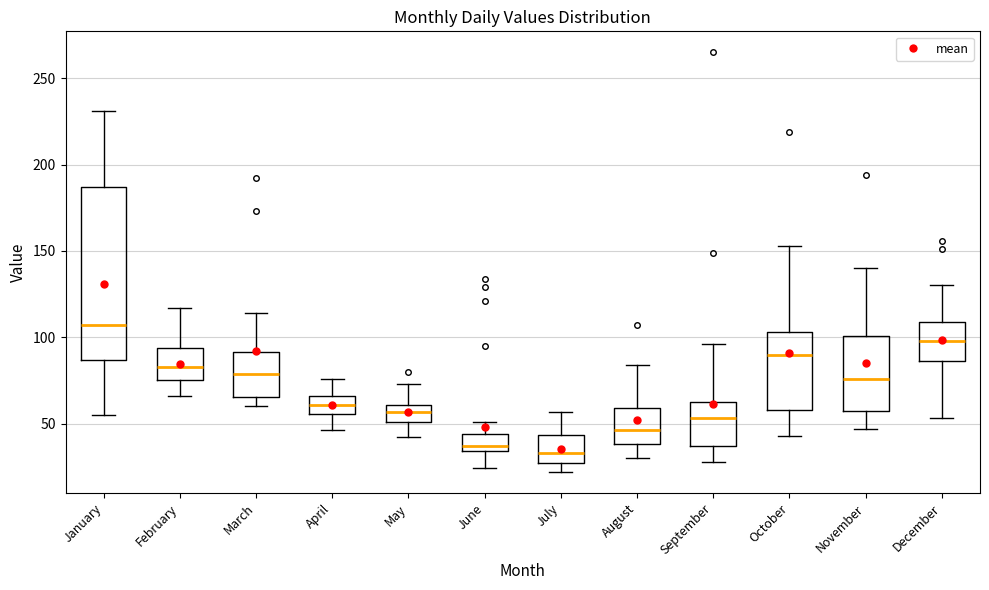

Reading left to right, transcribe this box plot: for each box, give where its median line is, the range the box spans, and where its two whiskers end, as read against the y-axis. The values are not printed on the chart, so give them approximately, as read against the axis.

January: median 105, box 85 to 185, whiskers 55 to 230
February: median 85, box 75 to 95, whiskers 65 to 115
March: median 80, box 65 to 90, whiskers 60 to 115
April: median 60, box 55 to 65, whiskers 45 to 75
May: median 55, box 50 to 60, whiskers 40 to 75
June: median 35 (just above the box's lower edge), box 35 to 45, whiskers 25 to 50
July: median 35, box 25 to 45, whiskers 20 to 55
August: median 45, box 40 to 60, whiskers 30 to 85
September: median 55, box 35 to 65, whiskers 30 to 95
October: median 90, box 60 to 105, whiskers 45 to 155
November: median 75, box 60 to 100, whiskers 45 to 140
December: median 100, box 85 to 110, whiskers 55 to 130